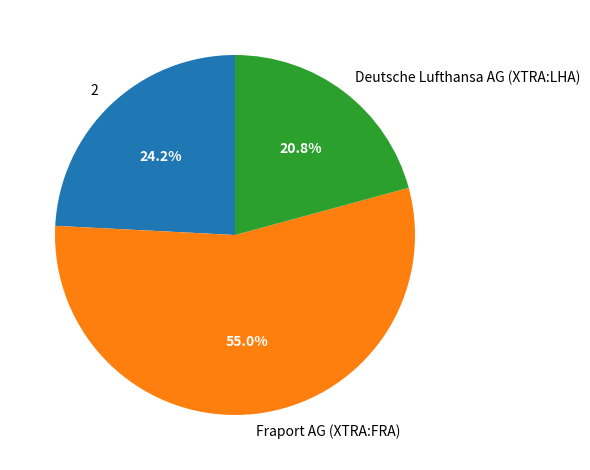

How much of the chart is everything except Deutsche Lufthansa AG (XTRA:LHA)?

79.2%